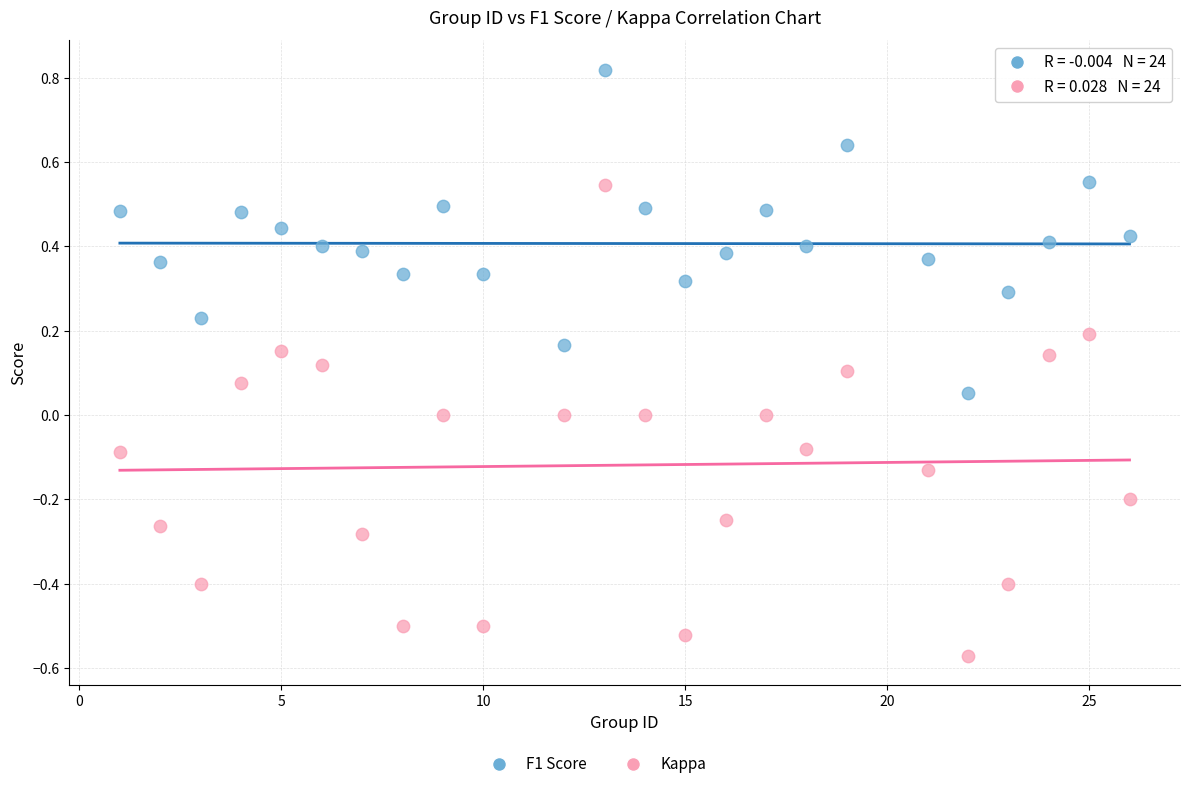

Which series reaches the maximum Y coordinate?

F1 Score